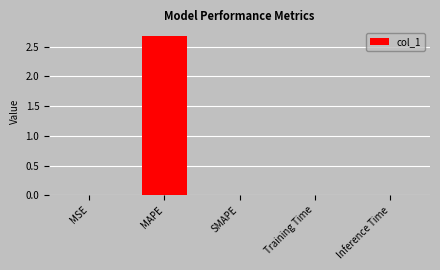

The value at MSE is 0.0. True or false?

True